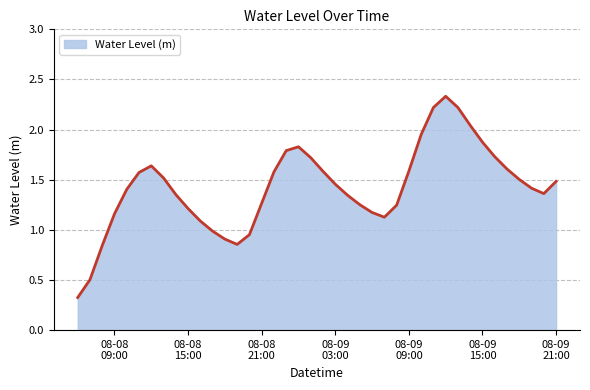

What is the minimum value shown in the chart?

0.3